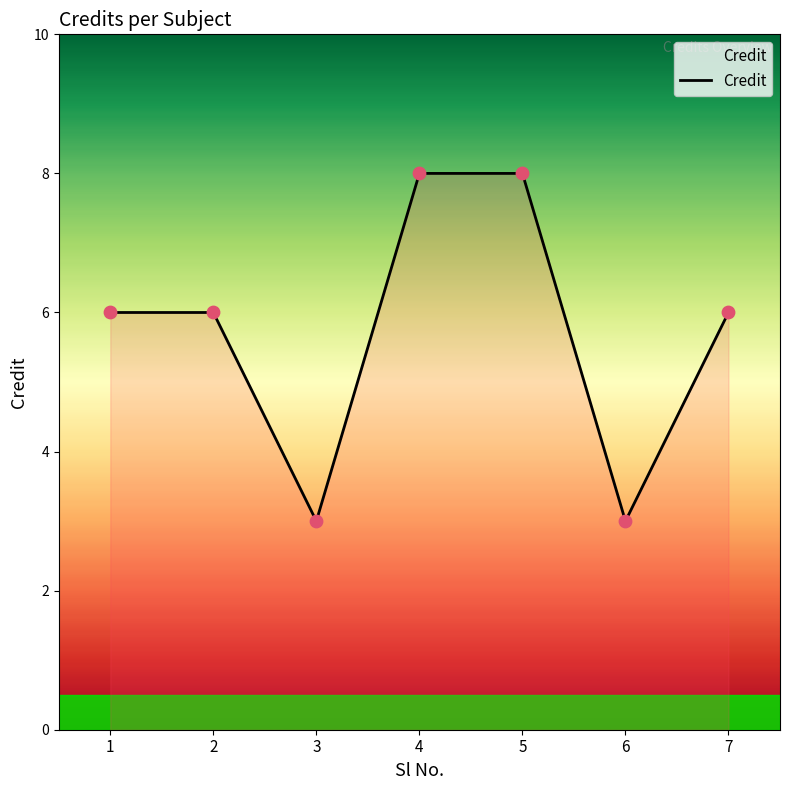

What is the ratio of the value at 5 to the value at 4?

1.0